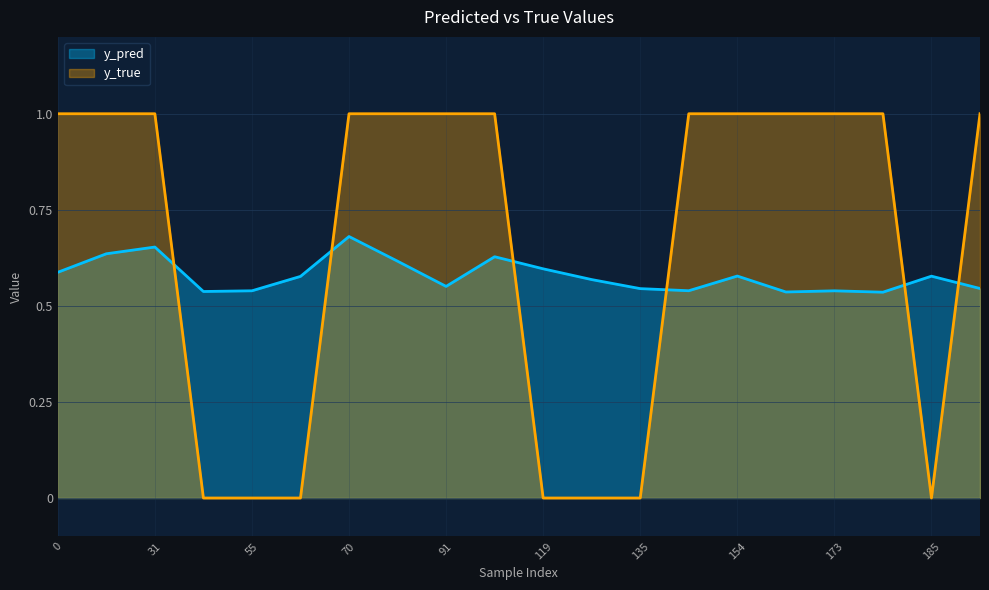

Reading right to left, transcribe all the data shown in this chart.

y_pred: 0.5	0.6	0.5	0.5	0.5	0.6	0.5	0.5	0.6	0.6	0.6	0.6	0.6	0.7	0.6	0.5	0.5	0.7	0.6	0.6
y_true: 1.0	0.0	1.0	1.0	1.0	1.0	1.0	0.0	0.0	0.0	1.0	1.0	1.0	1.0	0.0	0.0	0.0	1.0	1.0	1.0